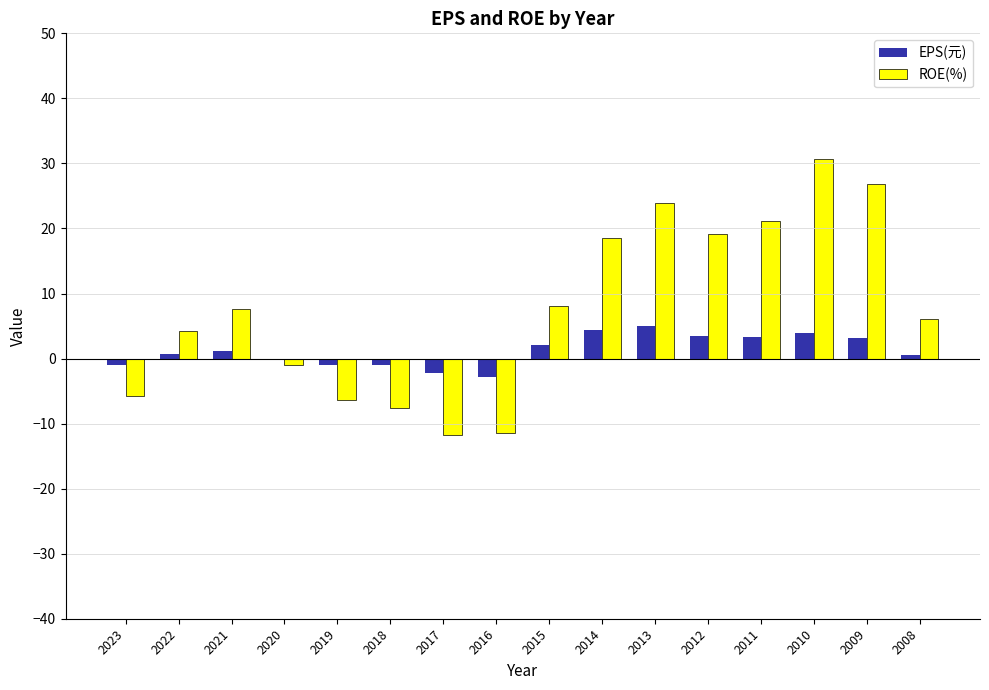

Which series has the widest spread of values?

ROE(%)